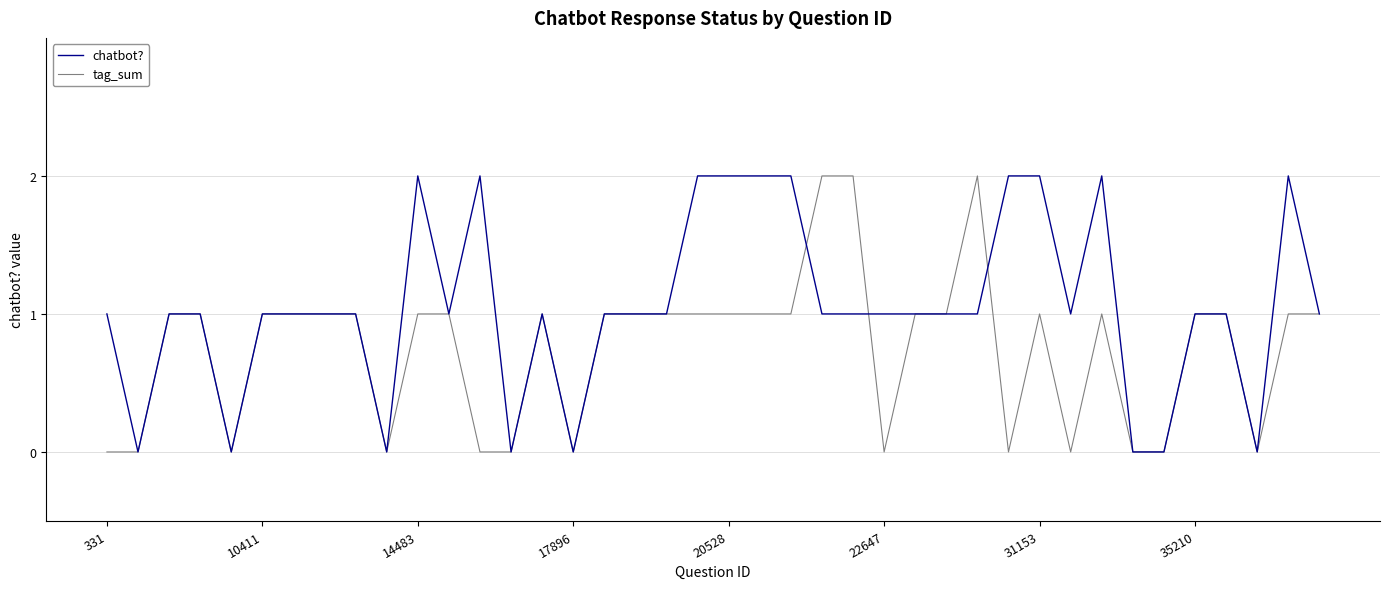

Rank the series by their average value, from highest to lowest.

chatbot?, tag_sum